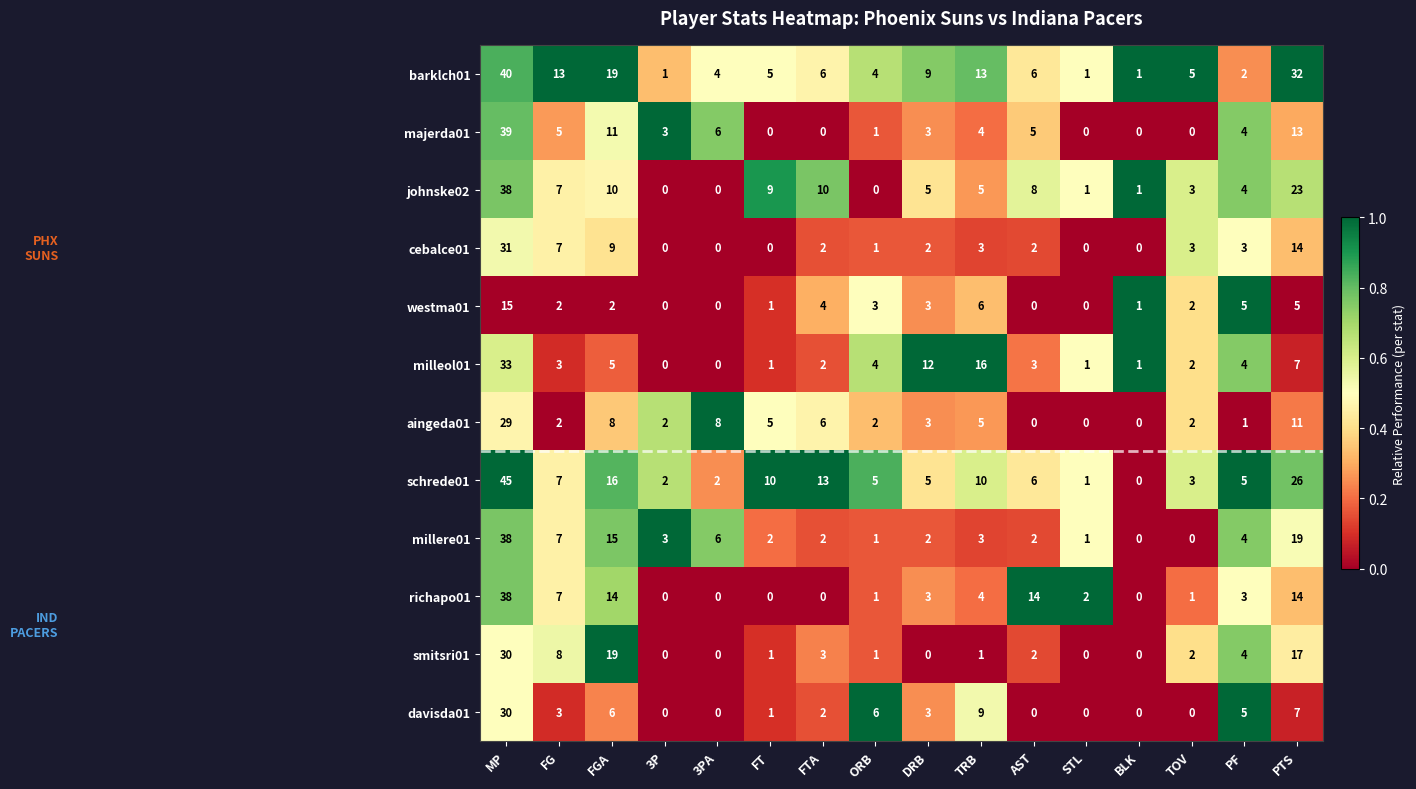

At how many categories does at least one series exceed 0?

16